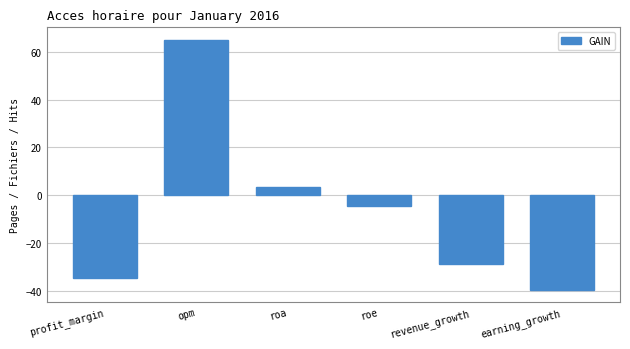

What is the average value?

-6.6